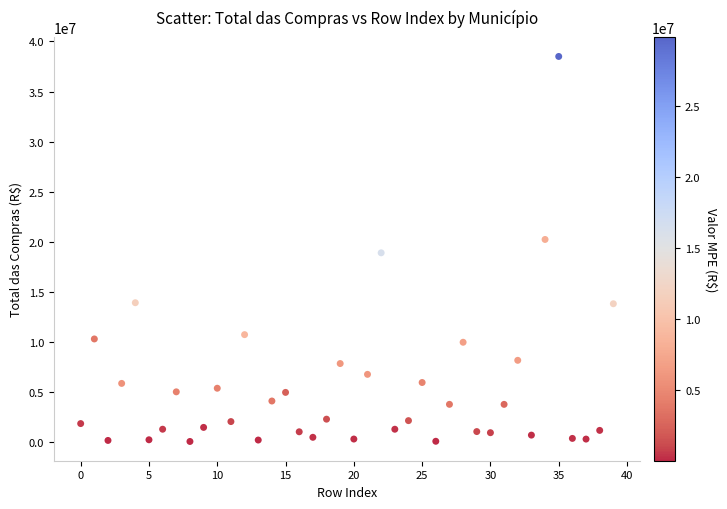

What is the range of Y values (max minus min)?

38447737.4